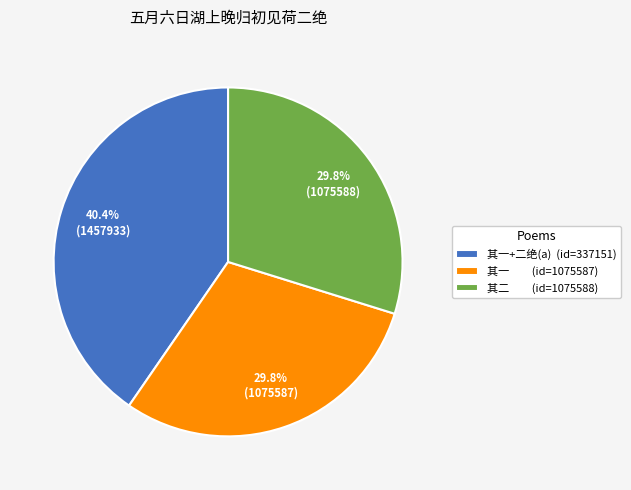

Combined, do 其一+二绝(a) (id=337151) and 其一 (id=1075587) account for over 50%?

Yes